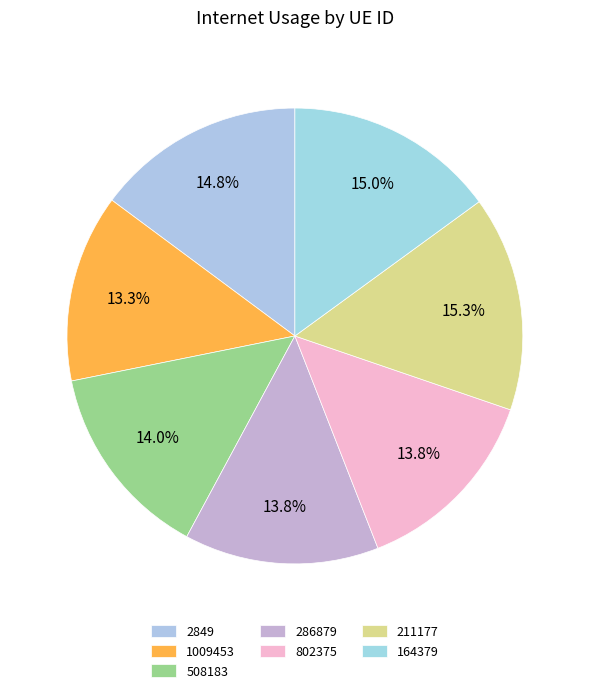

How many slices are in this pie chart?

7